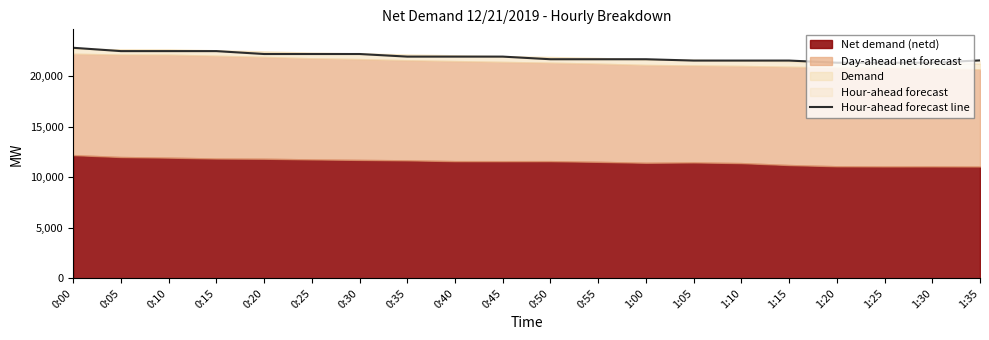

At which label does the data first exceed 21907?

0:00